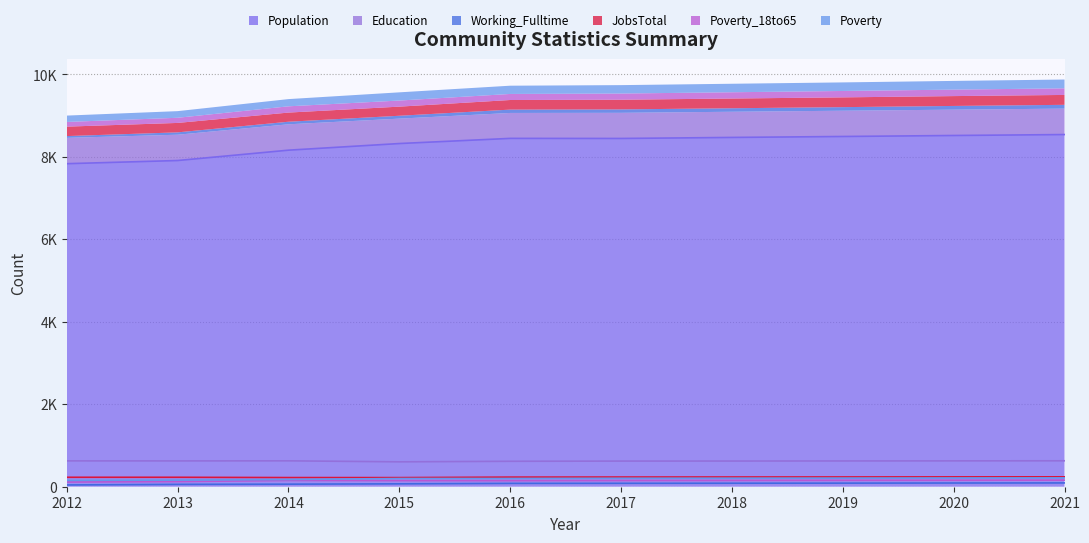

How many values in the Poverty series exceed 204?

4